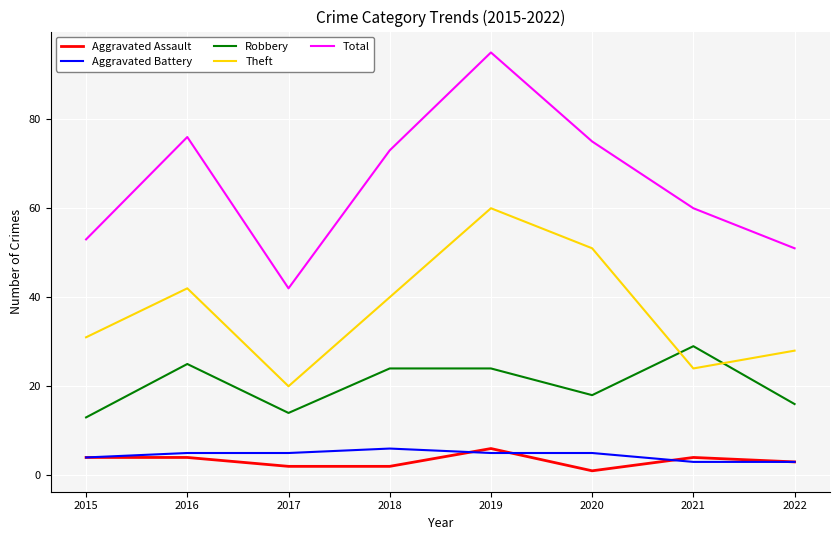

What value does the Theft series have at 2022?

28